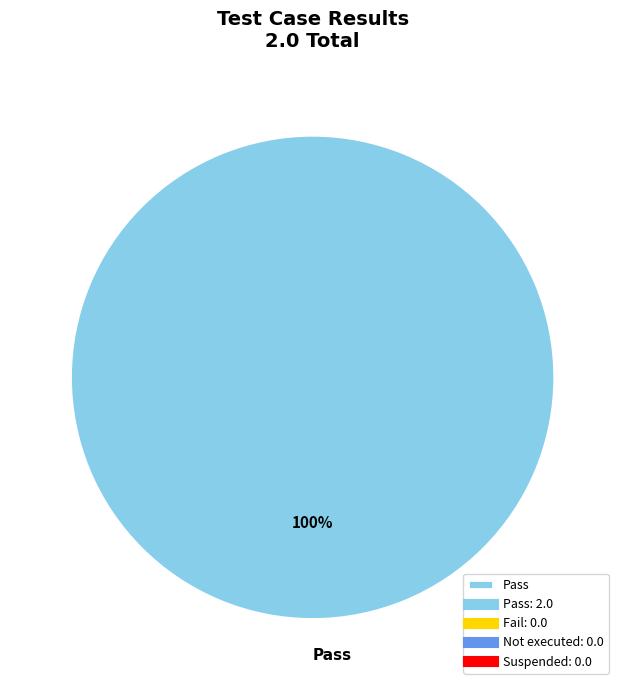

Rank the categories by value from lowest to highest.

Pass